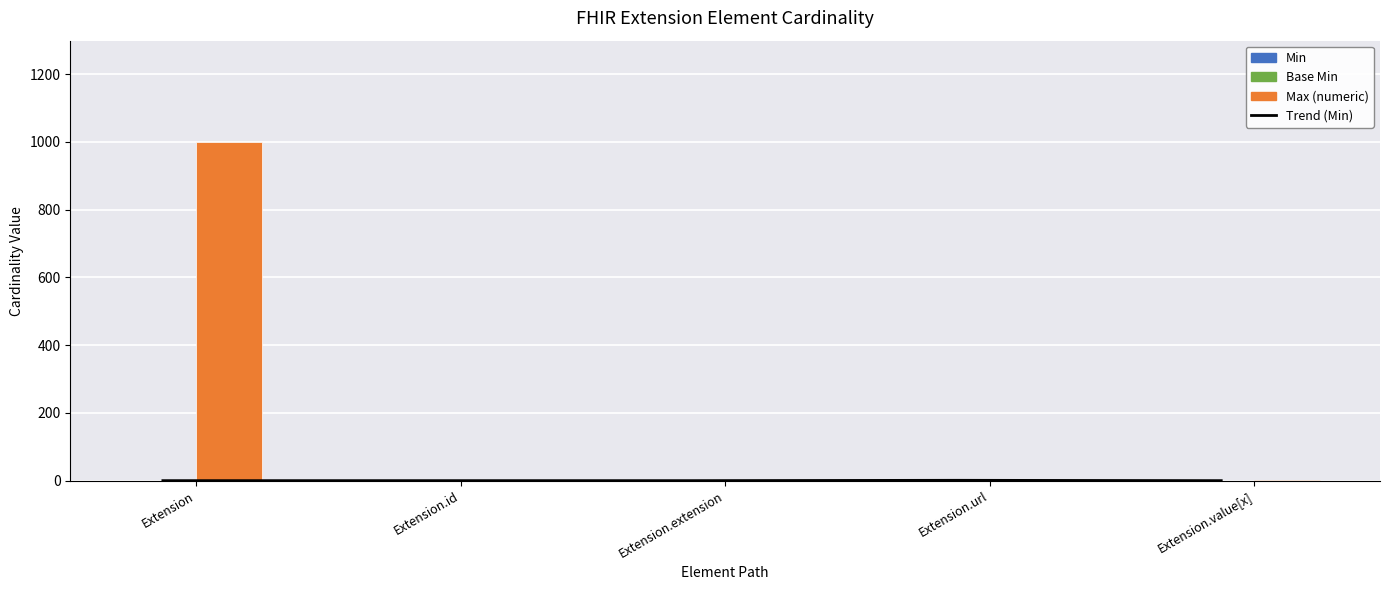

At which category is the sum across all series the highest?

Extension